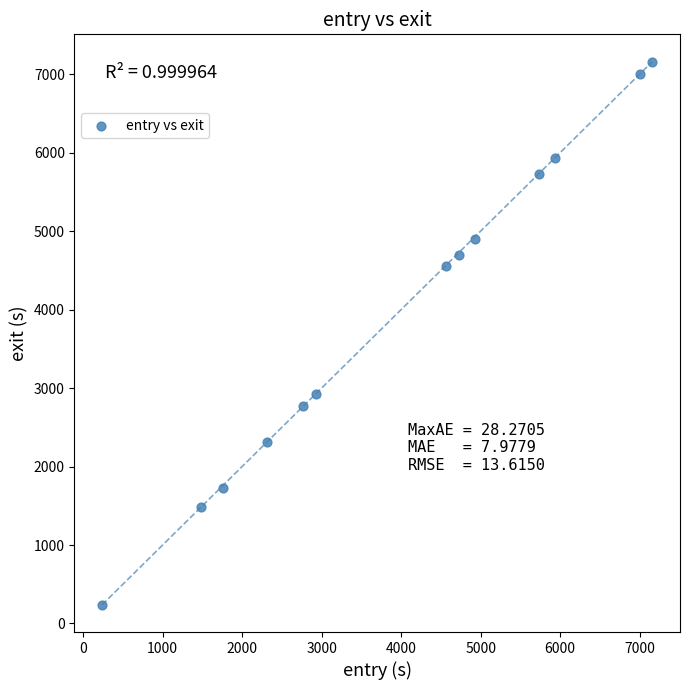

What Y value in the scatter plot is closest to 3699?

2930.3